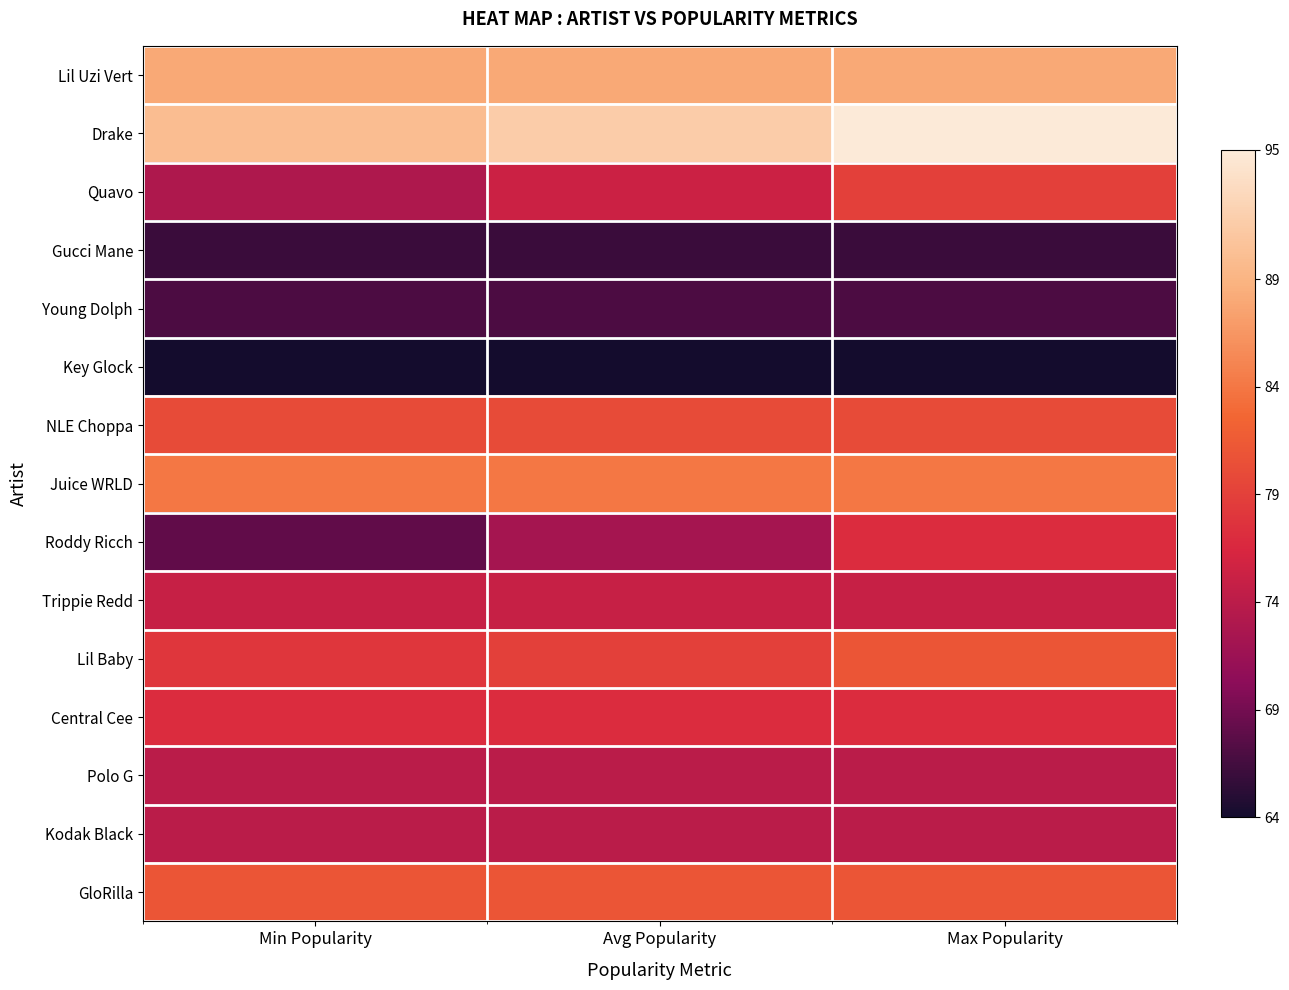

Count the number of categories in the chart.

3